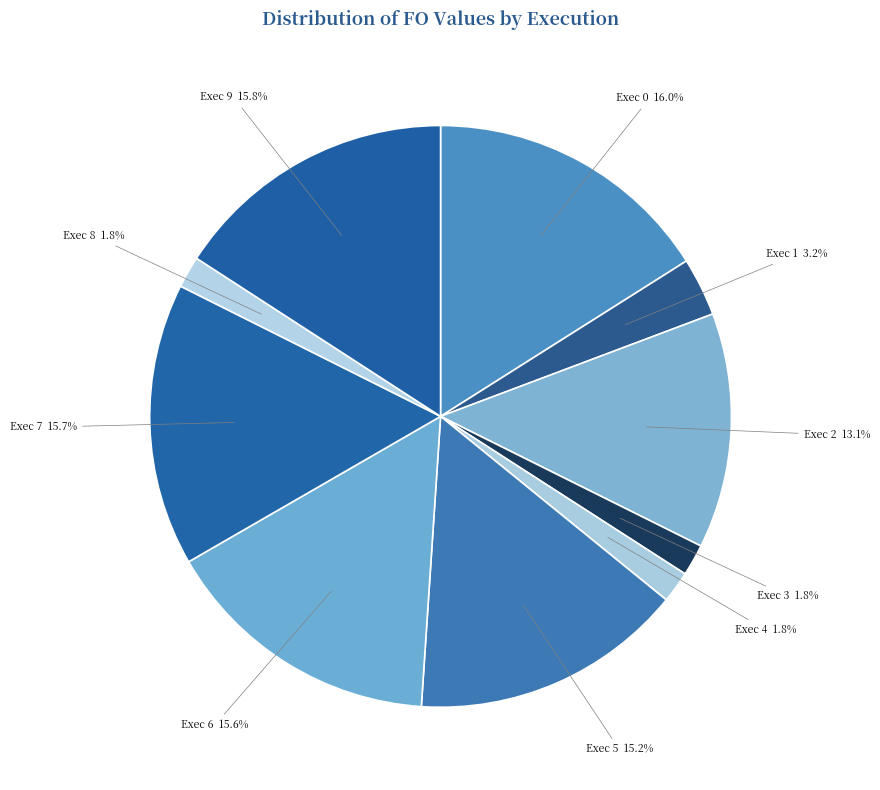

Does Exec 4 account for over 50% of the chart?

No